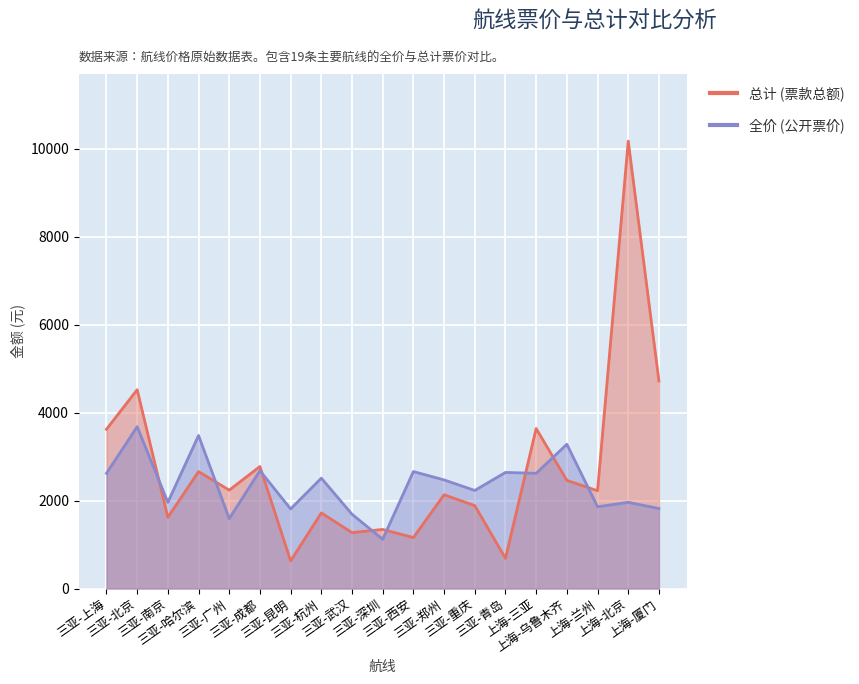

Reading left to right, what are all the values shown in this chart?

总计(票价): 3622	4521	1619	2659	2238	2775	629	1720	1272	1344	1159	2132	1886	687	3639	2460	2224	10173	4720
全价: 2620	3680	1960	3480	1590	2680	1810	2510	1690	1120	2660	2470	2230	2640	2620	3280	1860	1960	1820